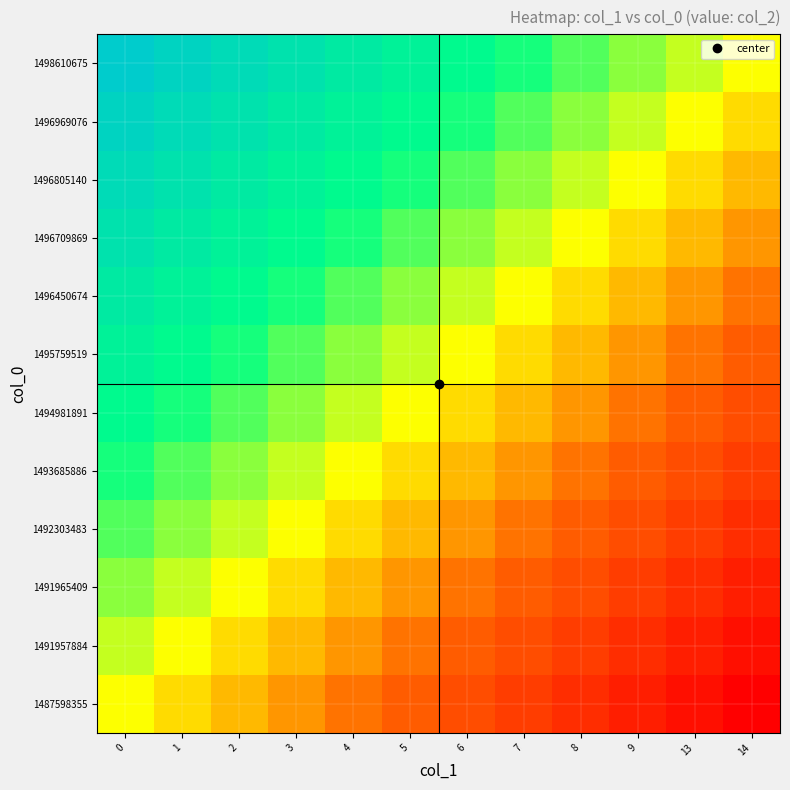

Reading left to right, transcribe all the data shown in this chart.

1487598355: 0=0.0	1=-0.1	2=-0.2	3=-0.3	4=-0.4	5=-0.5	6=-0.5	7=-0.6	8=-0.7	9=-0.8	13=-0.9	14=-1.0
1491957884: 0=0.1	1=0.0	2=-0.1	3=-0.2	4=-0.3	5=-0.4	6=-0.5	7=-0.5	8=-0.6	9=-0.7	13=-0.8	14=-0.9
1491965409: 0=0.2	1=0.1	2=0.0	3=-0.1	4=-0.2	5=-0.3	6=-0.4	7=-0.5	8=-0.5	9=-0.6	13=-0.7	14=-0.8
1492303483: 0=0.3	1=0.2	2=0.1	3=0.0	4=-0.1	5=-0.2	6=-0.3	7=-0.4	8=-0.5	9=-0.5	13=-0.6	14=-0.7
1493685886: 0=0.4	1=0.3	2=0.2	3=0.1	4=0.0	5=-0.1	6=-0.2	7=-0.3	8=-0.4	9=-0.5	13=-0.5	14=-0.6
1494981891: 0=0.5	1=0.4	2=0.3	3=0.2	4=0.1	5=0.0	6=-0.1	7=-0.2	8=-0.3	9=-0.4	13=-0.5	14=-0.5
1495759519: 0=0.5	1=0.5	2=0.4	3=0.3	4=0.2	5=0.1	6=0.0	7=-0.1	8=-0.2	9=-0.3	13=-0.4	14=-0.5
1496450674: 0=0.6	1=0.5	2=0.5	3=0.4	4=0.3	5=0.2	6=0.1	7=0.0	8=-0.1	9=-0.2	13=-0.3	14=-0.4
1496709869: 0=0.7	1=0.6	2=0.5	3=0.5	4=0.4	5=0.3	6=0.2	7=0.1	8=0.0	9=-0.1	13=-0.2	14=-0.3
1496805140: 0=0.8	1=0.7	2=0.6	3=0.5	4=0.5	5=0.4	6=0.3	7=0.2	8=0.1	9=0.0	13=-0.1	14=-0.2
1496969076: 0=0.9	1=0.8	2=0.7	3=0.6	4=0.5	5=0.5	6=0.4	7=0.3	8=0.2	9=0.1	13=0.0	14=-0.1
1498610675: 0=1.0	1=0.9	2=0.8	3=0.7	4=0.6	5=0.5	6=0.5	7=0.4	8=0.3	9=0.2	13=0.1	14=0.0